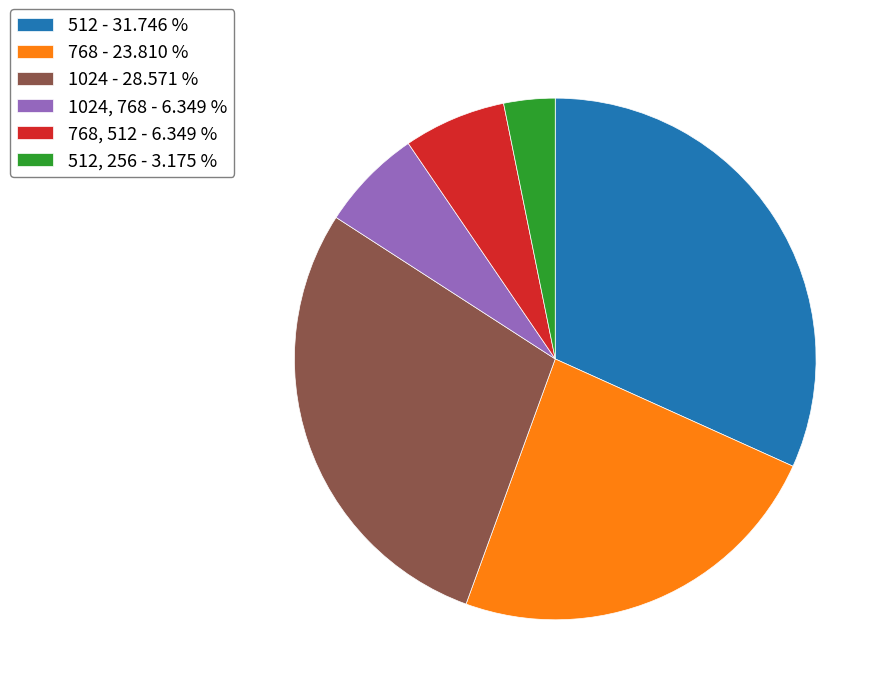

Which category has the biggest portion of the pie?

512 - 31.746 %